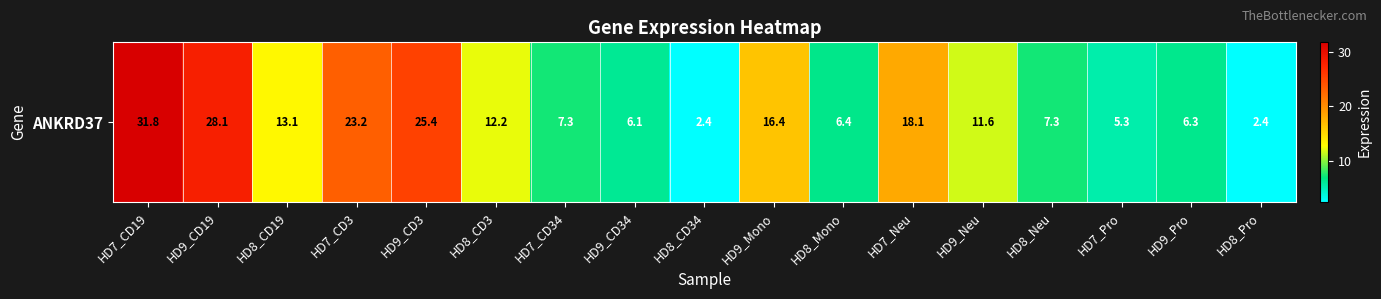

Reading right to left, transcribe all the data shown in this chart.

2.4	6.3	5.3	7.3	11.6	18.1	6.4	16.4	2.4	6.1	7.3	12.2	25.4	23.2	13.1	28.1	31.8